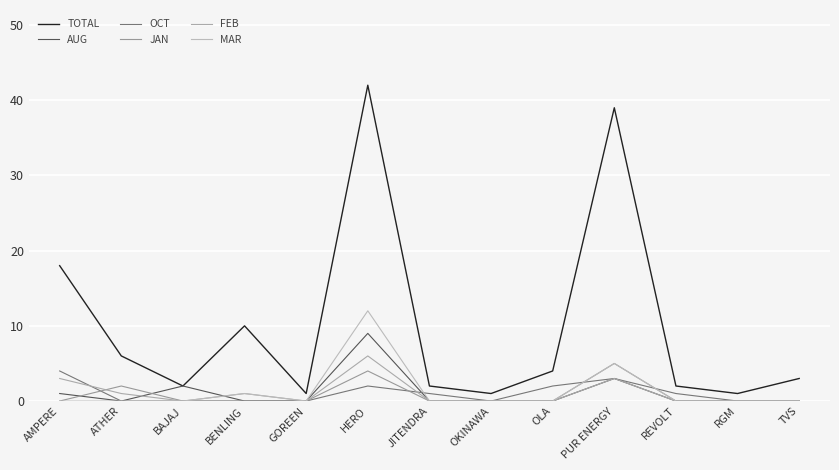

The value of FEB at RGM is 3. True or false?

False